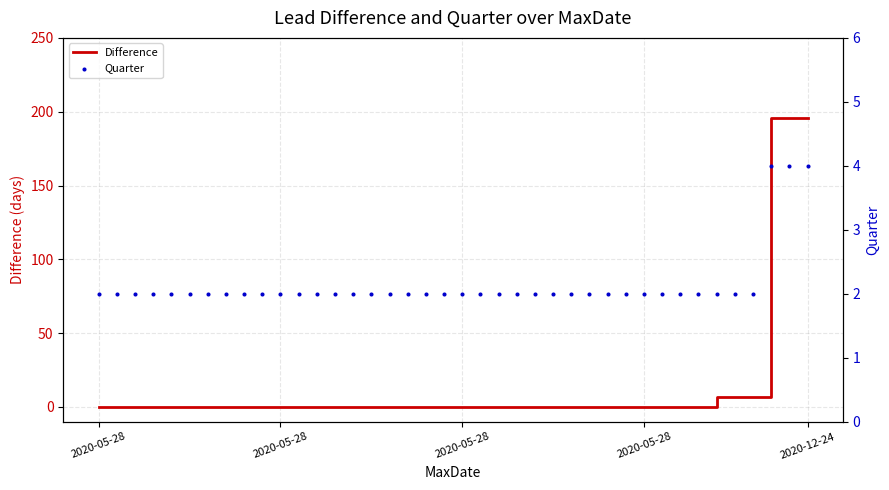

At which category is the sum across all series the highest?

37